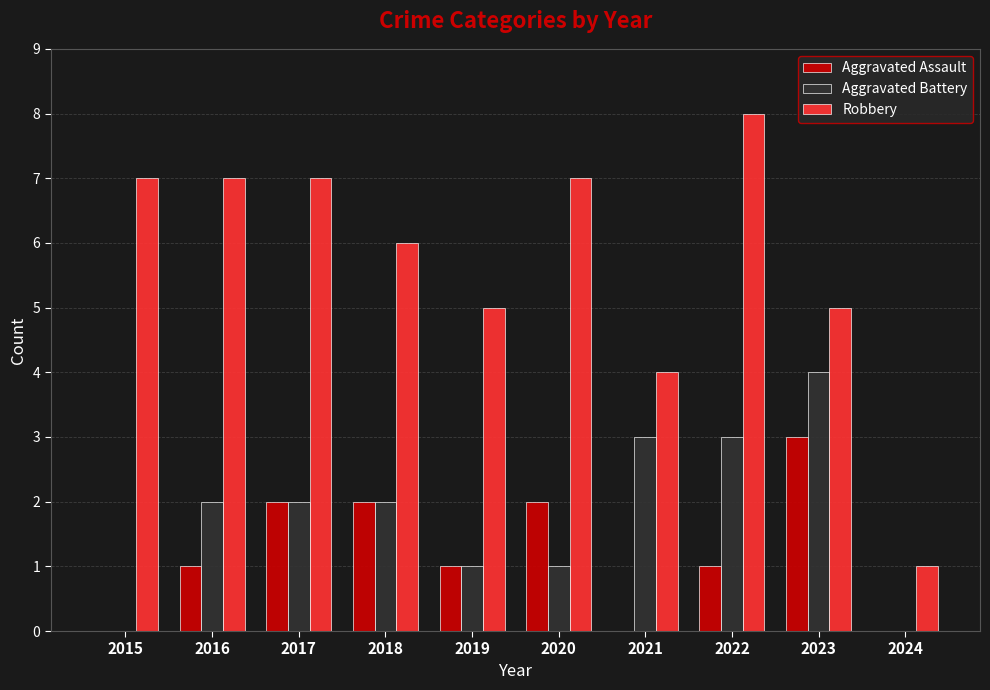

What is the total value across all series at 2022?

12